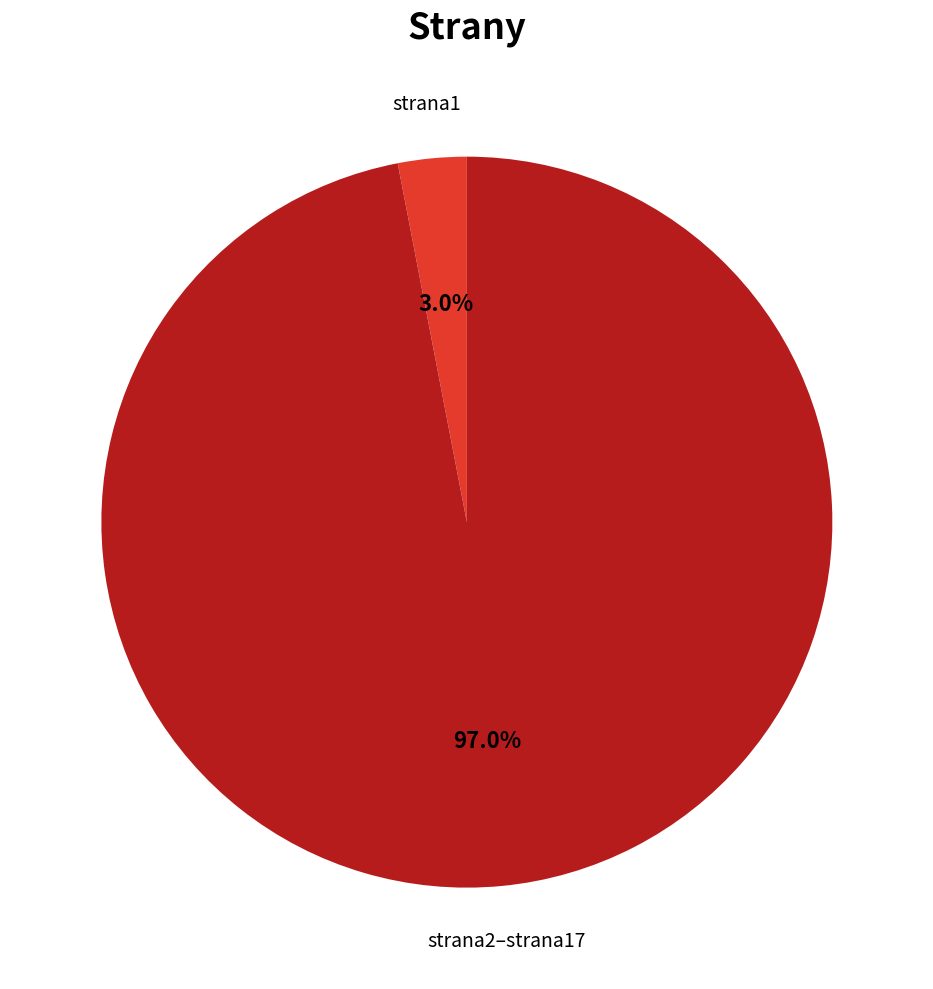

Which has a higher value, strana2–strana17 or strana1?

strana2–strana17